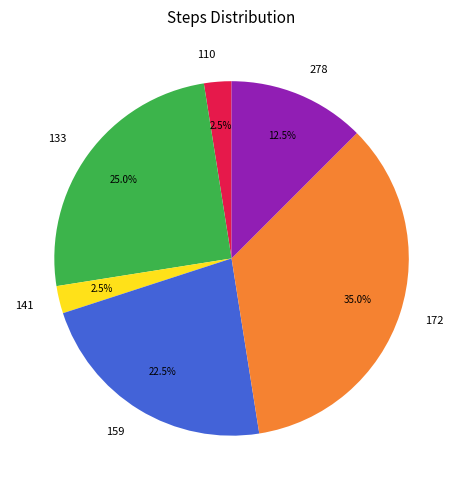

What is the ratio of the value at 172 to the value at 133?

1.4